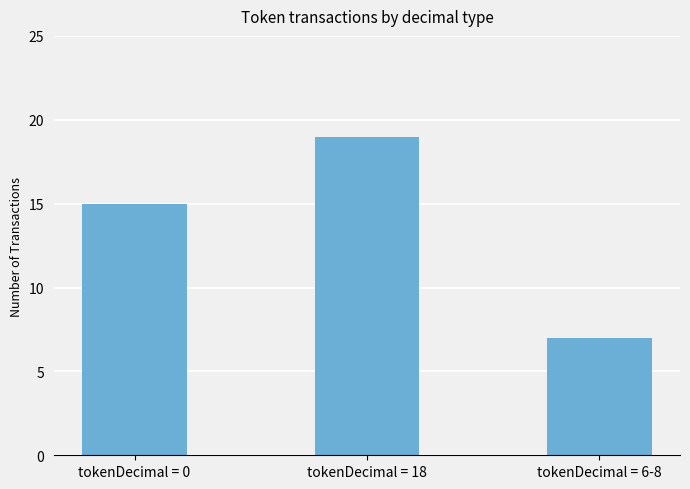

Rank the categories by value from lowest to highest.

tokenDecimal = 6-8, tokenDecimal = 0, tokenDecimal = 18